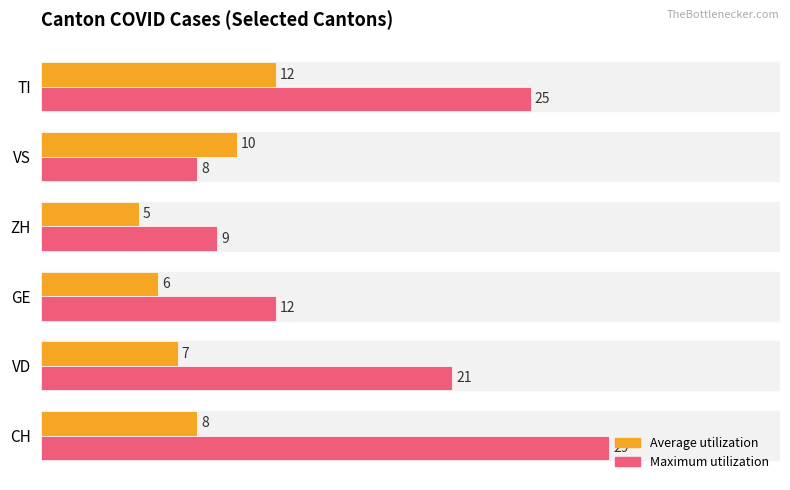

Between CH and VD, which series saw the biggest shift?

Maximum utilization